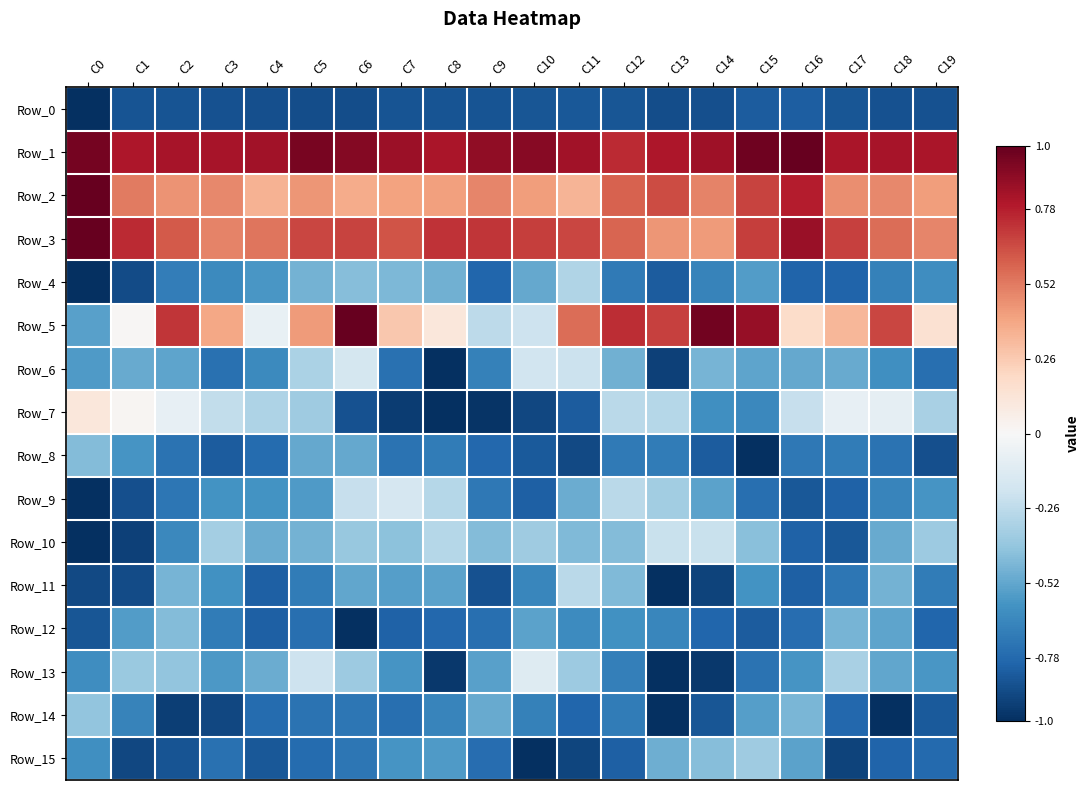

Between C7 and C14, which series saw the biggest shift?

Row_5